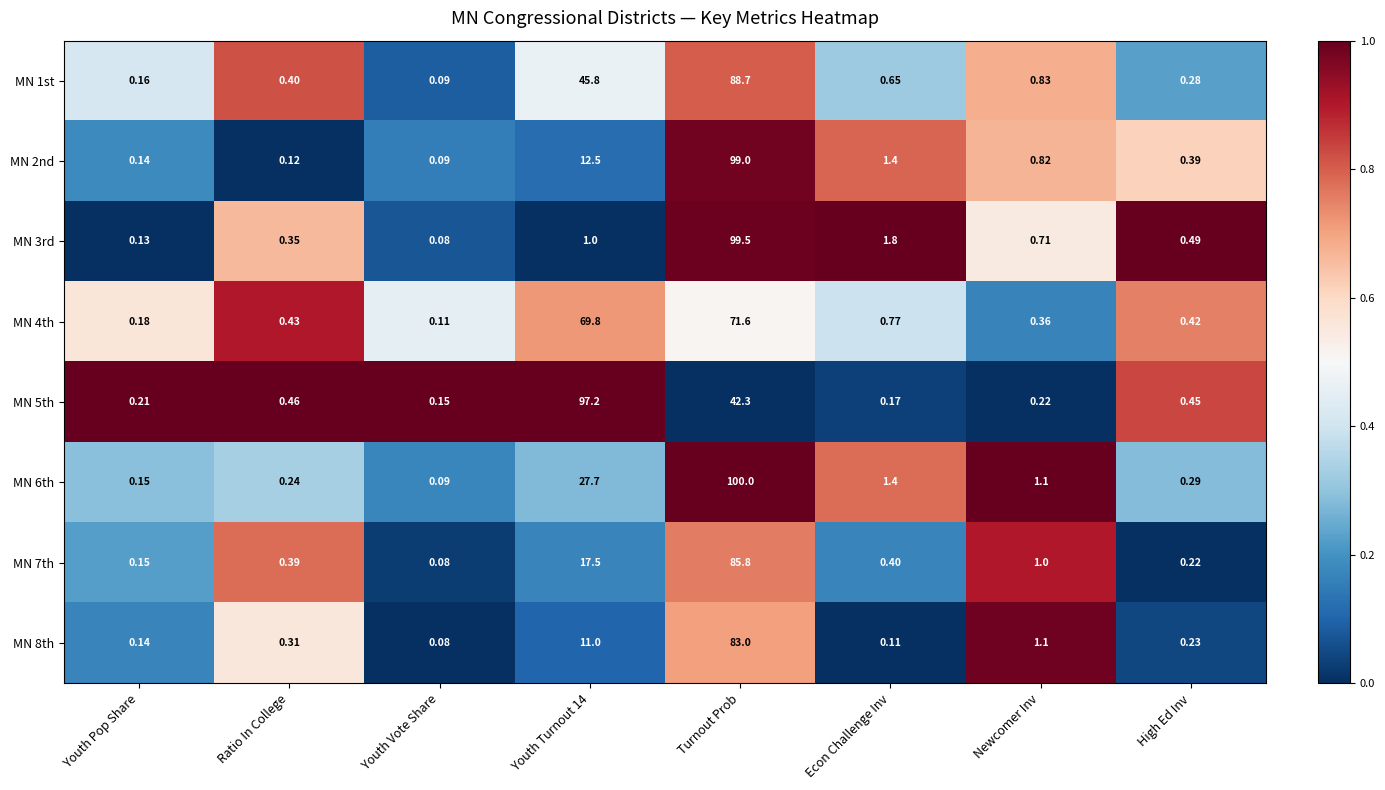

Where is MN 3rd nearest to the value 49?

Econ Challenge Inv